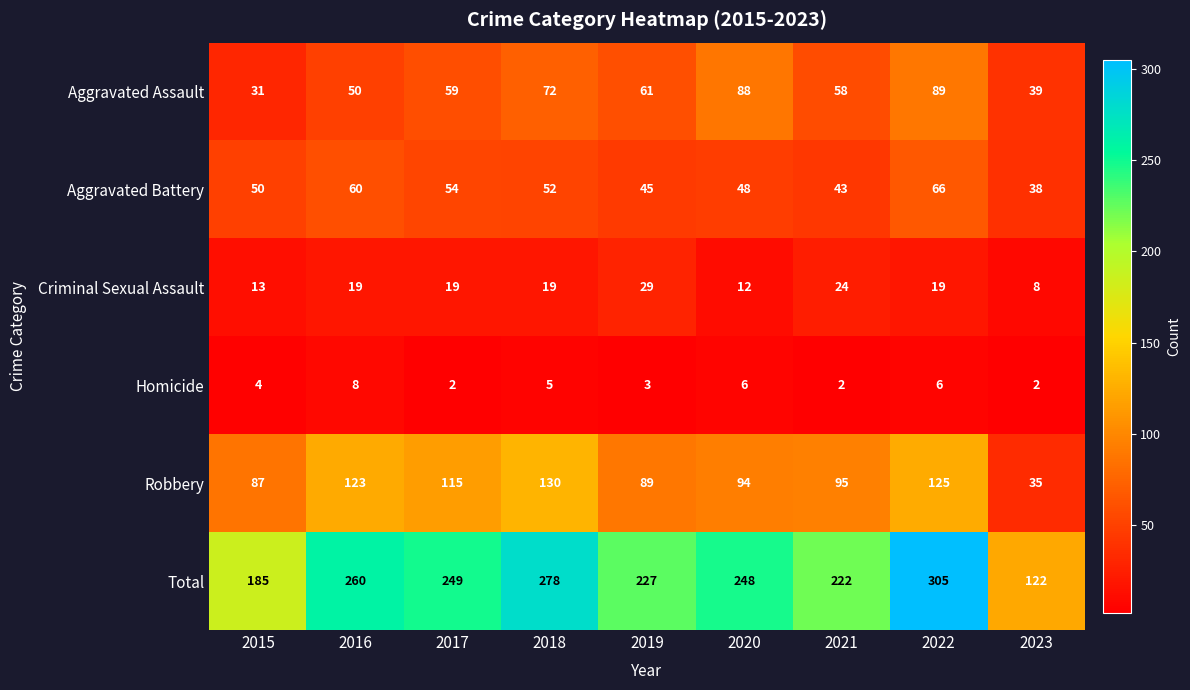

At which label is Aggravated Assault closest to 60?

2017